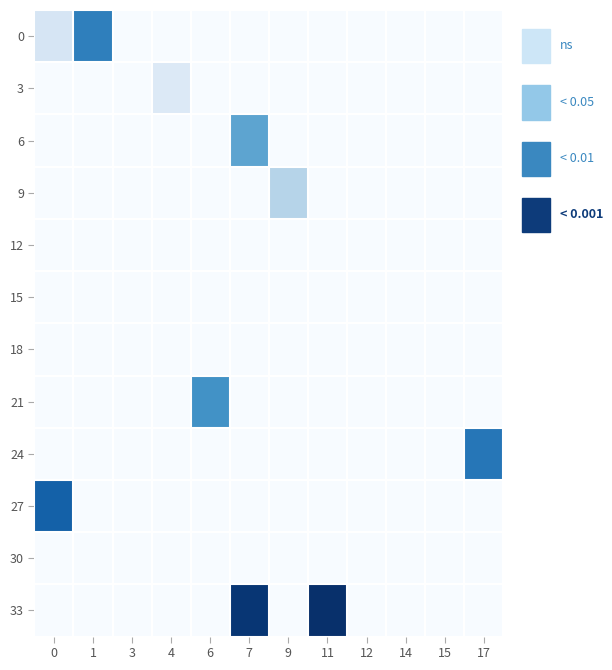

Reading left to right, transcribe all the data shown in this chart.

row_0: 6.2	25.7	0.0	0.0	0.0	0.0	0.0	0.0	0.0	0.0	0.0	0.0
row_1: 0.0	0.0	0.0	5.0	0.0	0.0	0.0	0.0	0.0	0.0	0.0	0.0
row_2: 0.0	0.0	0.0	0.0	0.0	20.0	0.0	0.0	0.0	0.0	0.0	0.0
row_3: 0.0	0.0	0.0	0.0	0.0	0.0	11.0	0.0	0.0	0.0	0.0	0.0
row_4: 0.0	0.0	0.0	0.0	0.0	0.0	0.0	0.0	0.0	0.0	0.0	0.0
row_5: 0.0	0.0	0.0	0.0	0.0	0.0	0.0	0.0	0.0	0.0	0.0	0.0
row_6: 0.0	0.0	0.0	0.0	0.0	0.0	0.0	0.0	0.0	0.0	0.0	0.0
row_7: 0.0	0.0	0.0	0.0	23.0	0.0	0.0	0.0	0.0	0.0	0.0	0.0
row_8: 0.0	0.0	0.0	0.0	0.0	0.0	0.0	0.0	0.0	0.0	0.0	27.0
row_9: 30.0	0.0	0.0	0.0	0.0	0.0	0.0	0.0	0.0	0.0	0.0	0.0
row_10: 0.0	0.0	0.0	0.0	0.0	0.0	0.0	0.0	0.0	0.0	0.0	0.0
row_11: 0.0	0.0	0.0	0.0	0.0	36.0	0.0	37.0	0.0	0.0	0.0	0.0